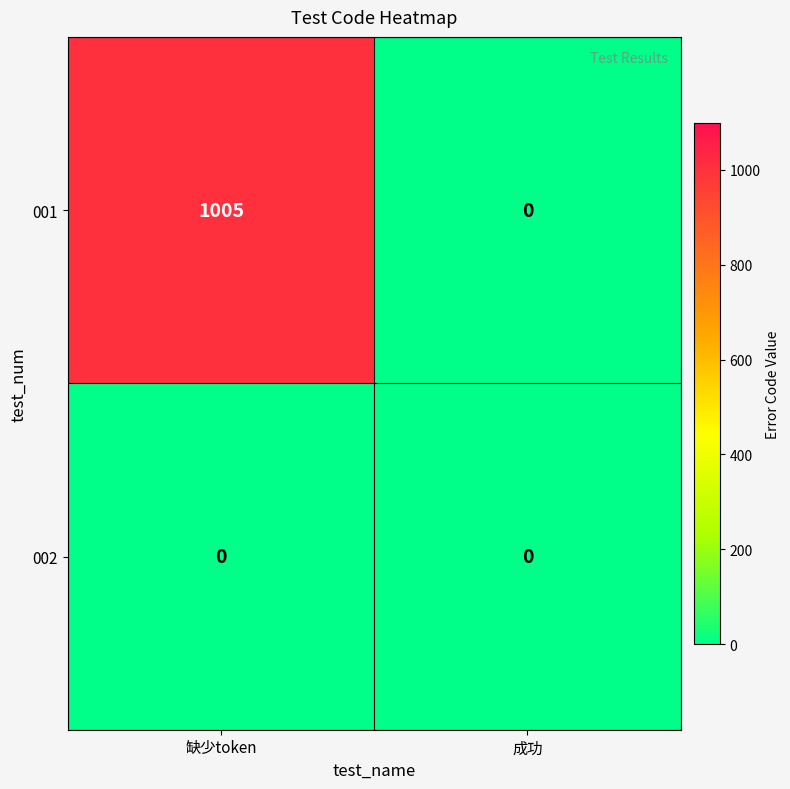

What is the sum of the 001 values at 成功 and 缺少token?

1005